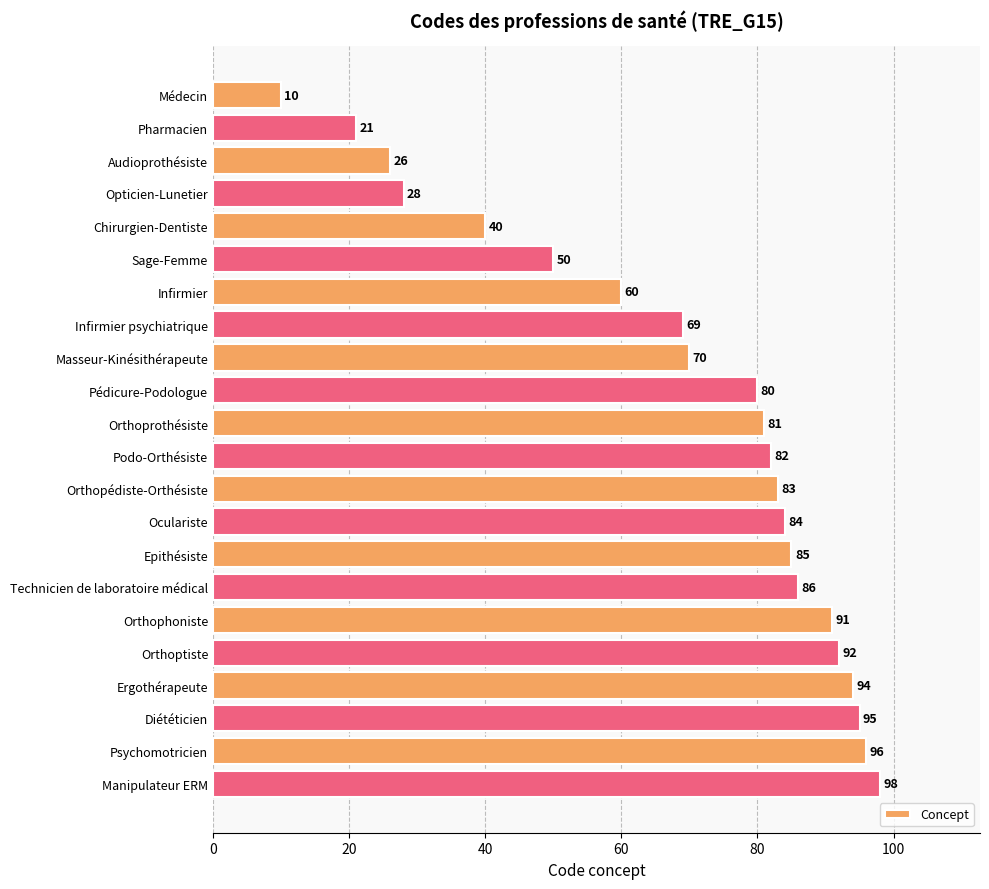

How many bars are there in total?

22